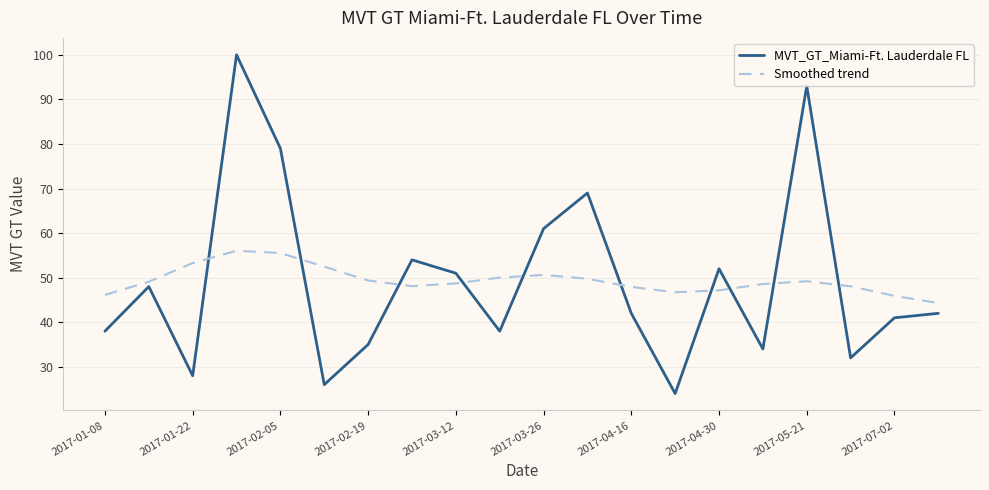

What is the lowest value of the MVT_GT_Miami-Ft. Lauderdale FL series?

24.0